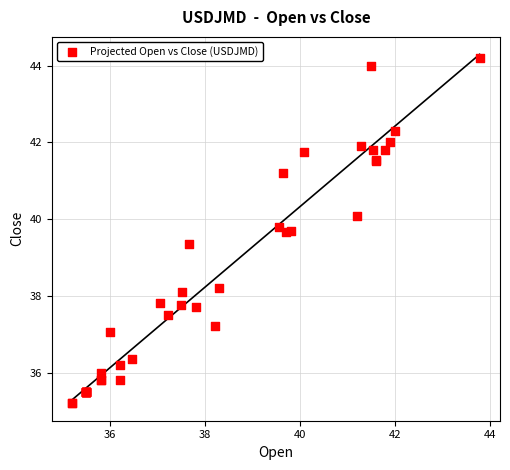

What Y value in the scatter plot is closest to 39?

39.4